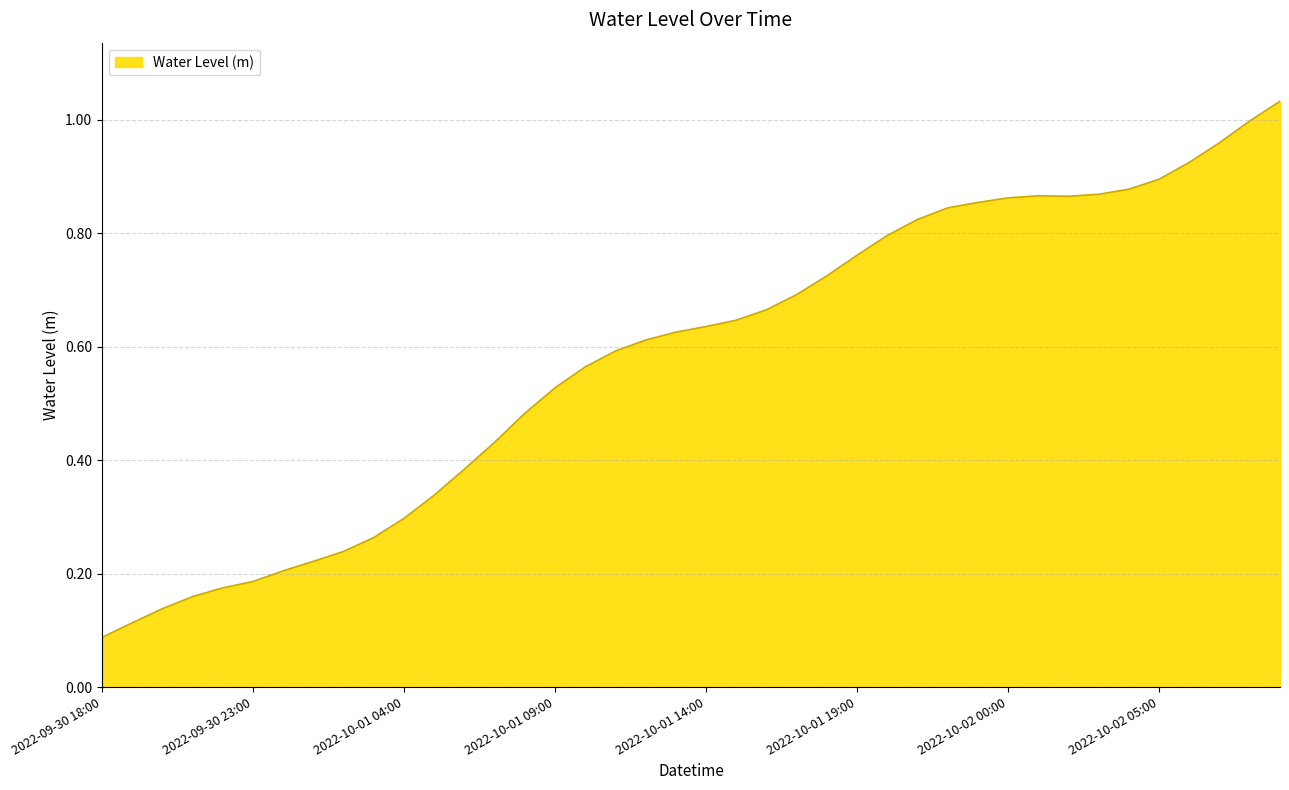

Does the chart have visible grid lines?

Yes